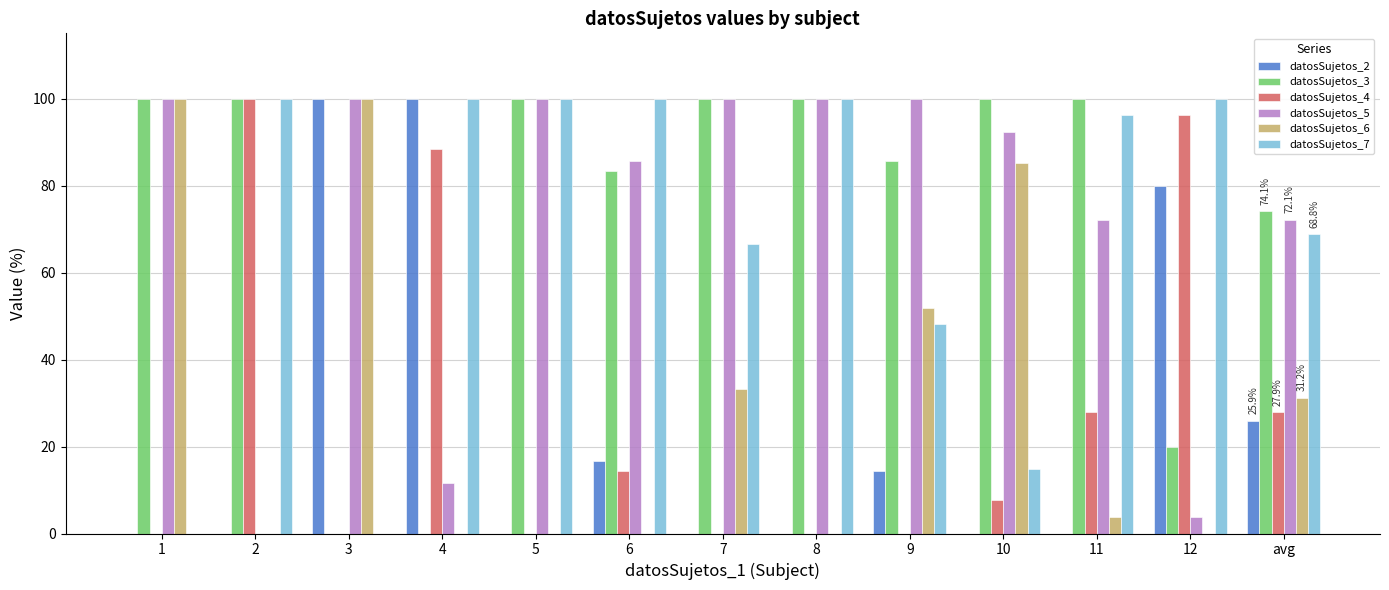

Is the value of datosSujetos_2 at avg greater than the value of datosSujetos_3 at 5?

No